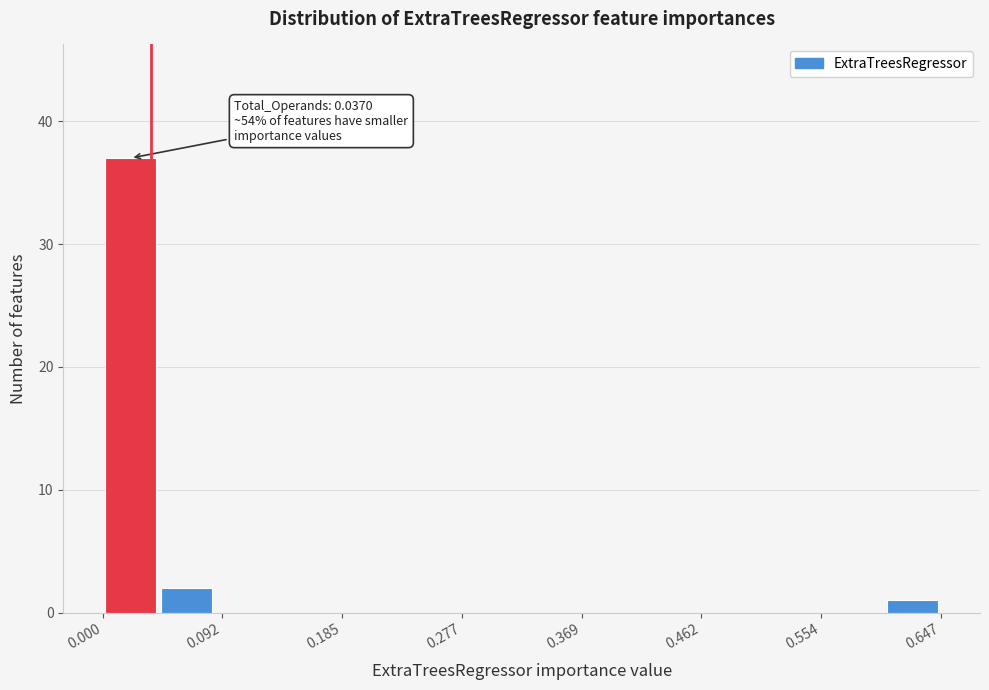

Which range on the x-axis has the tallest bar?

0.00 to 0.04